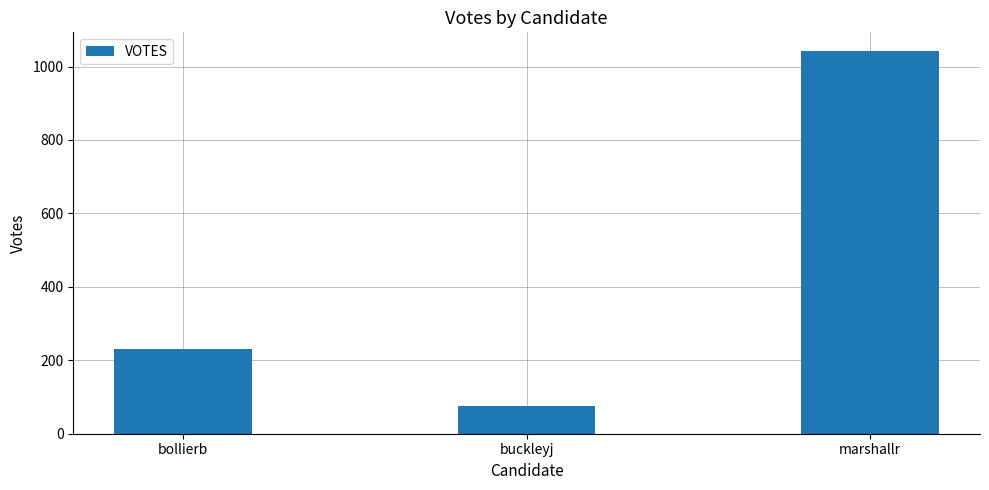

List the labels in order of value, largest first.

marshallr, bollierb, buckleyj